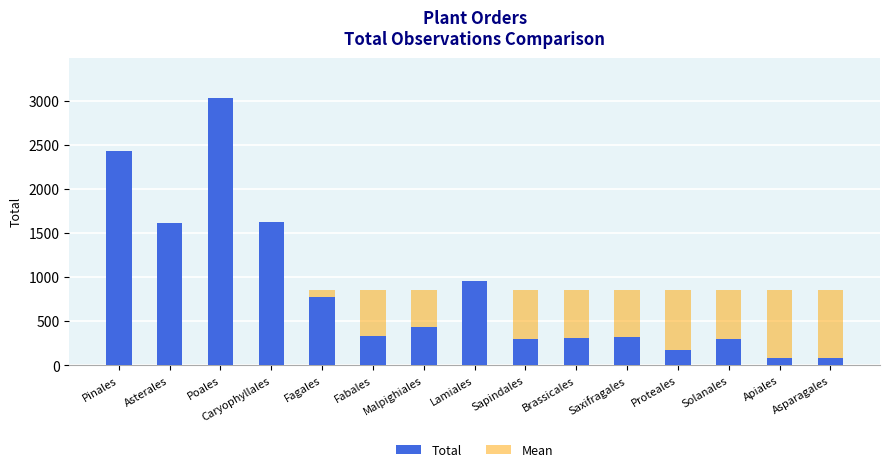

What is the average value of the Total series?

850.8